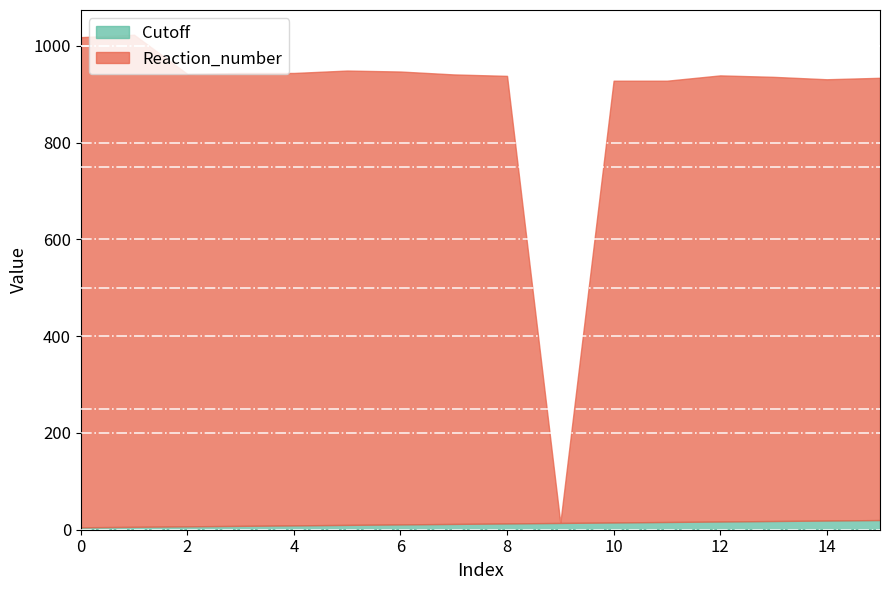

Count the number of categories in the chart.

16